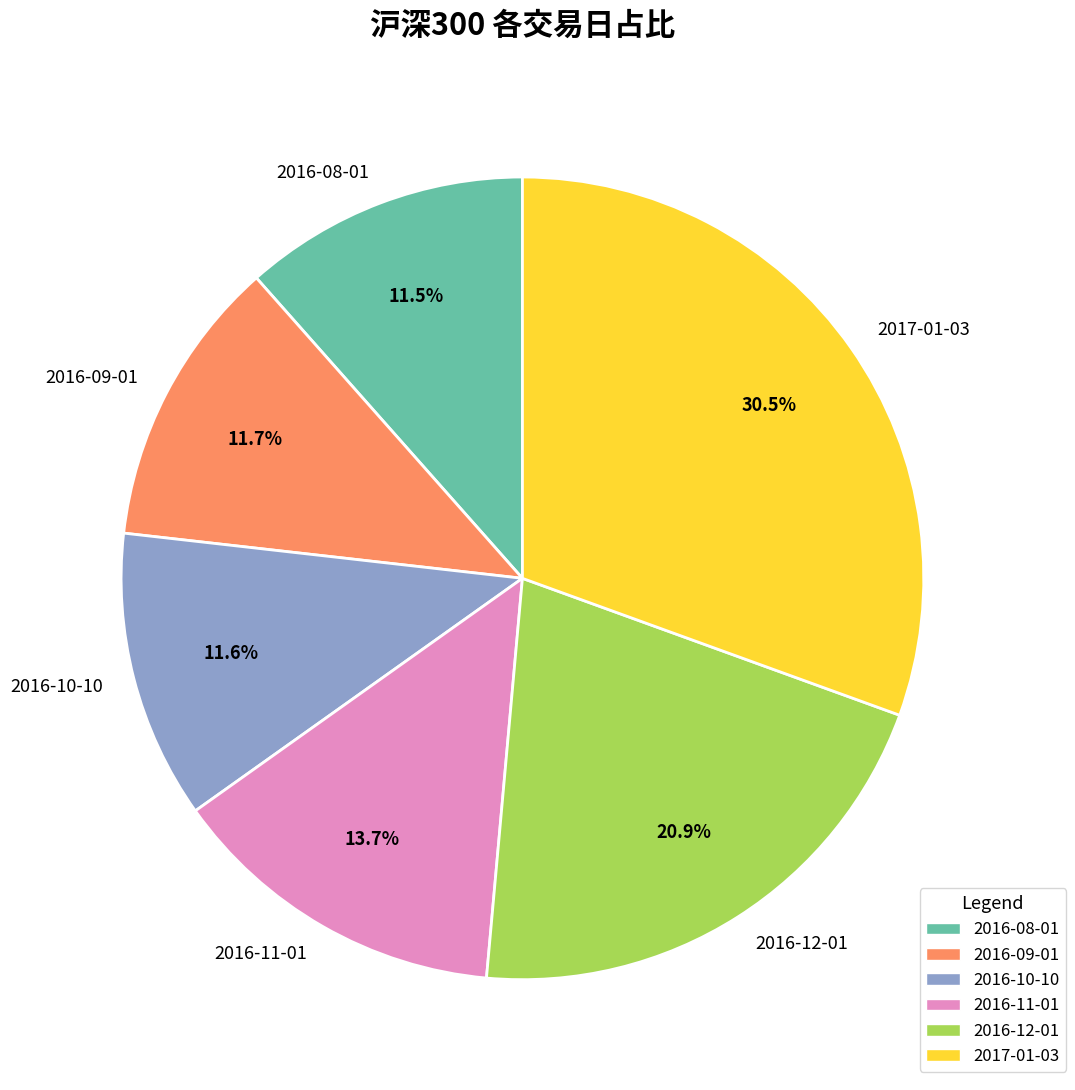

Count the number of slices in the pie.

6